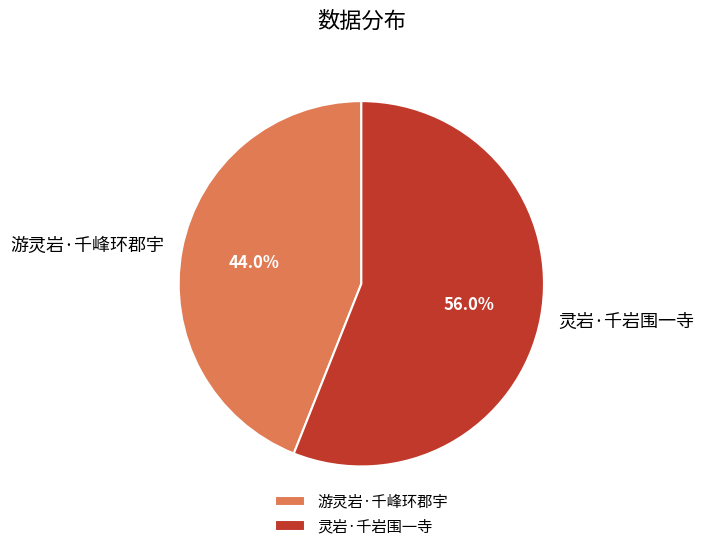

What percentage is NOT represented by 灵岩·千岩围一寺?

44.0%